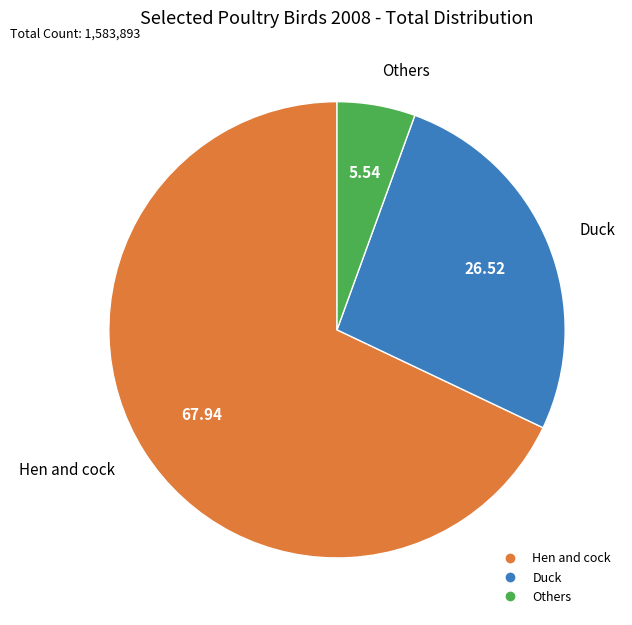

Combined, do Duck and Hen and cock account for over 50%?

Yes